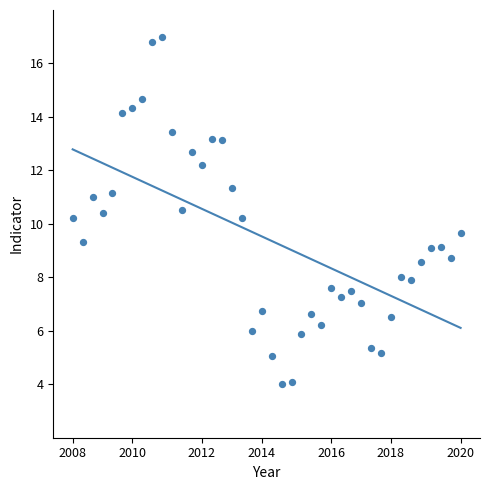

What is the range of Y values (max minus min)?

13.0